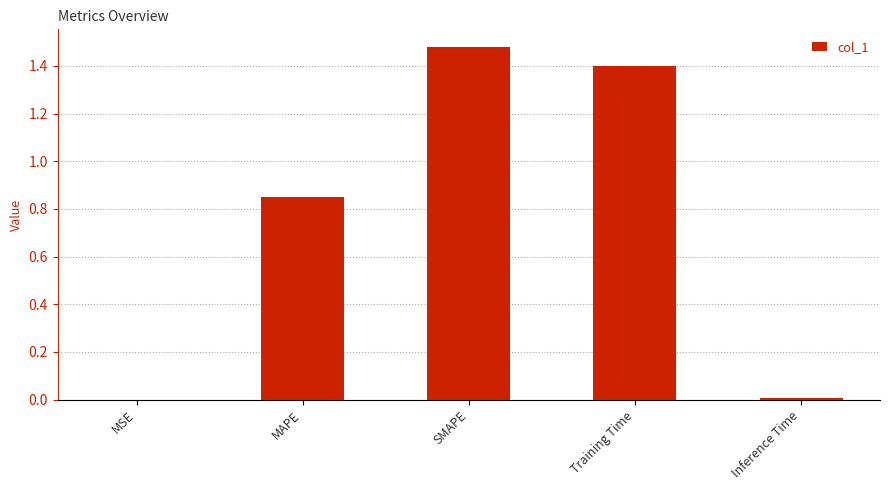

Count the number of data series in this chart.

1